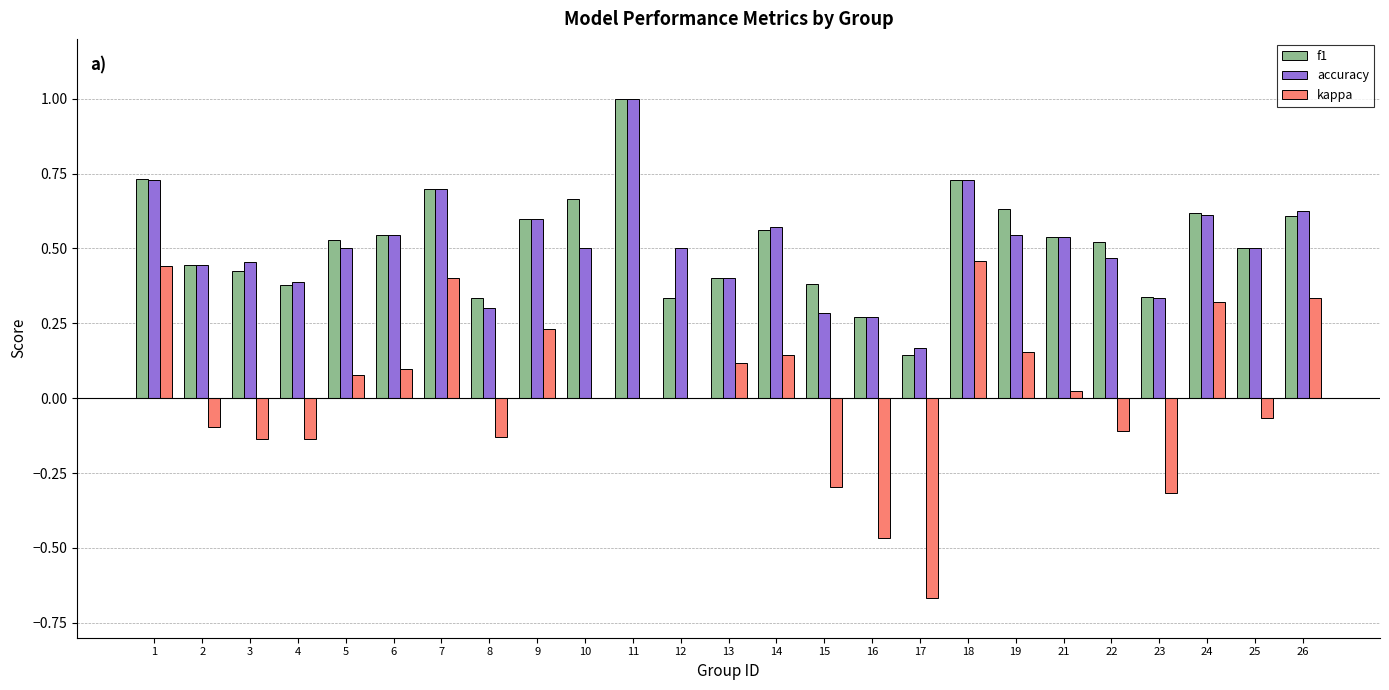

Count the number of data series in this chart.

3